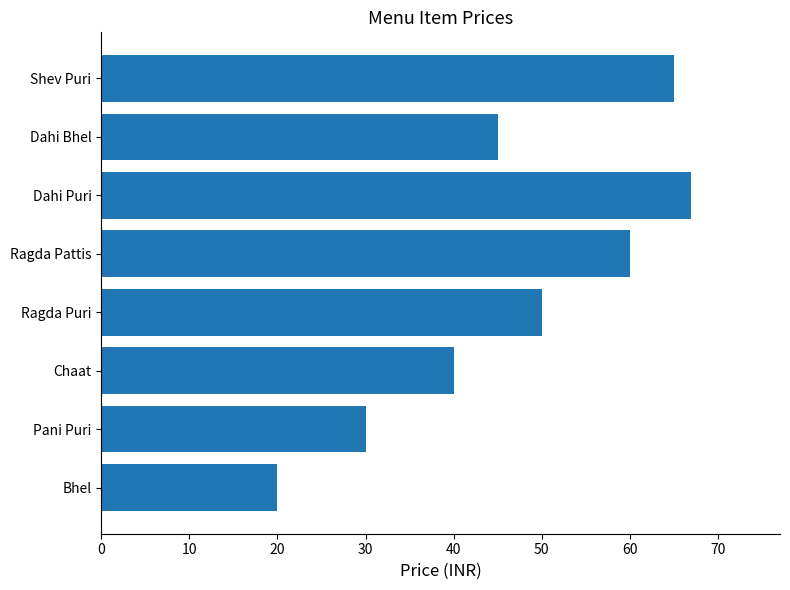

Reading bottom to top, list all the values displayed in this chart.

20	30	40	50	60	67	45	65